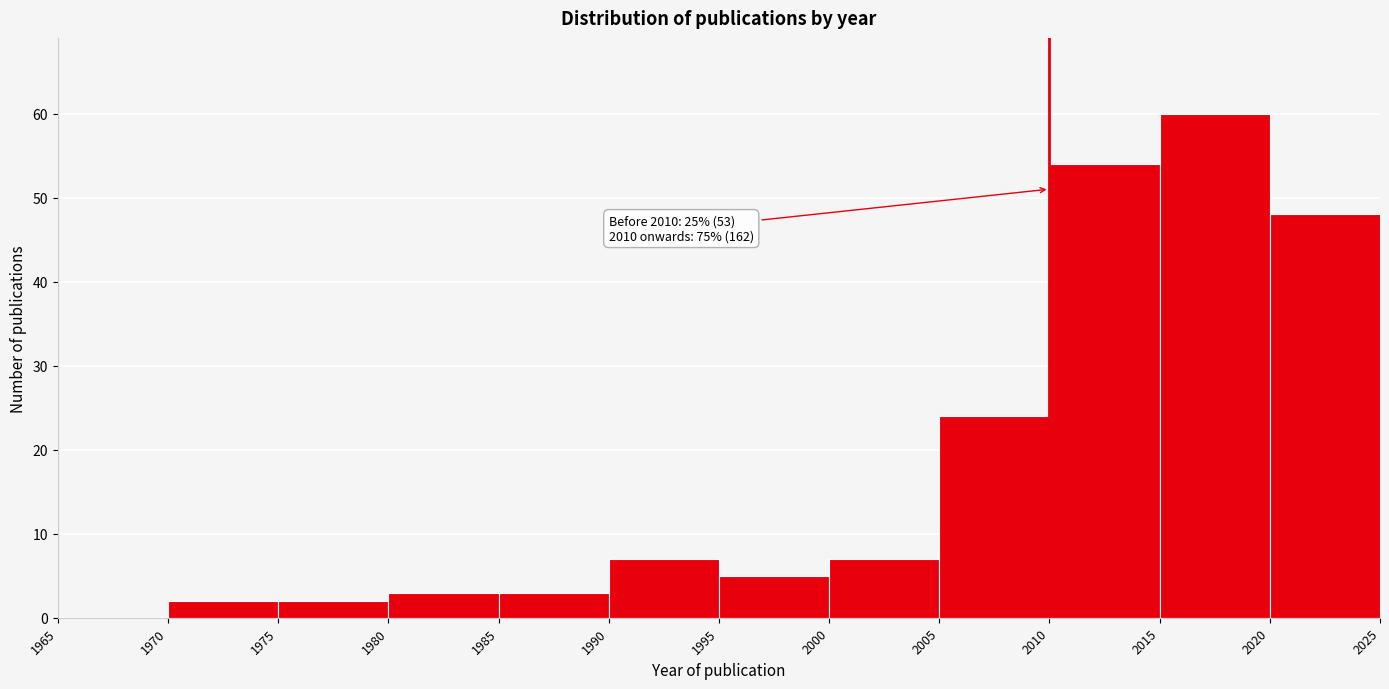

Which range on the x-axis has the tallest bar?

2015 to 2020